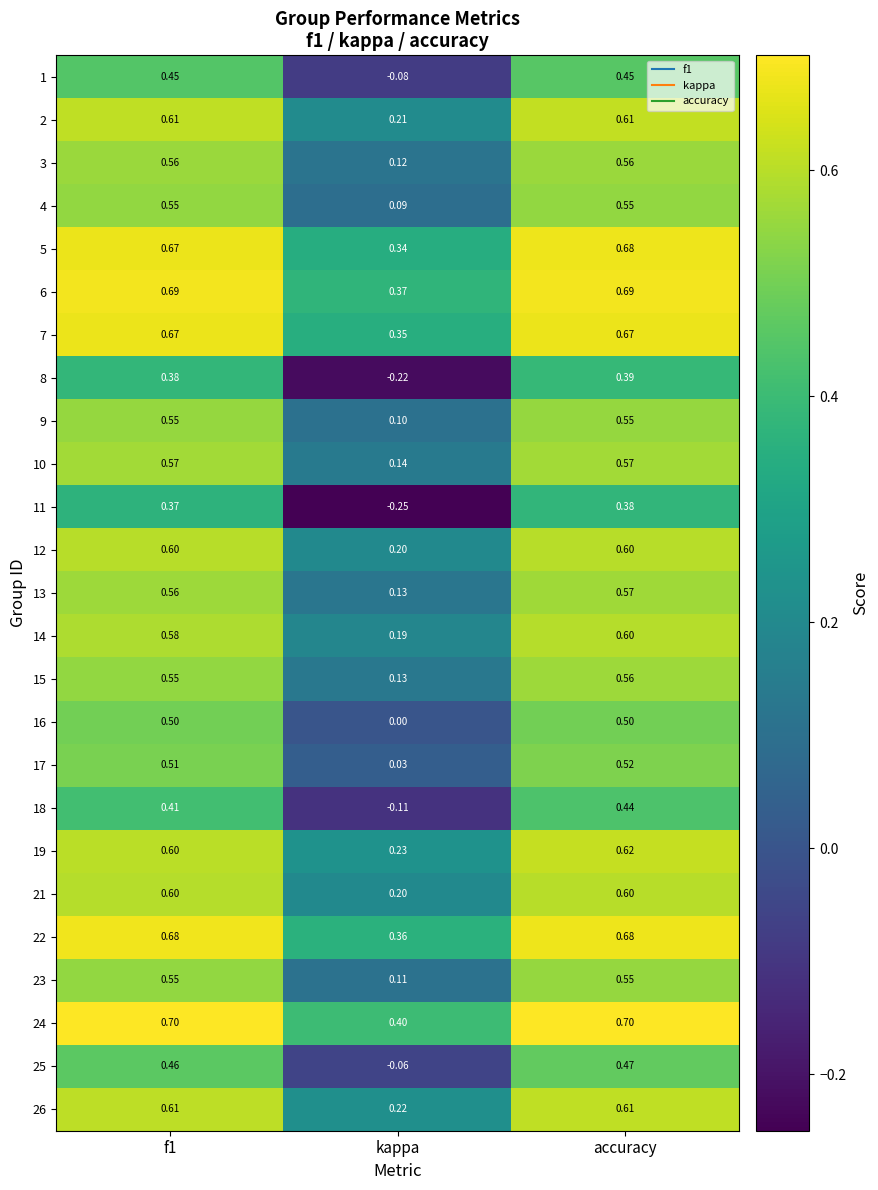

At which label is 11 closest to 0?

kappa